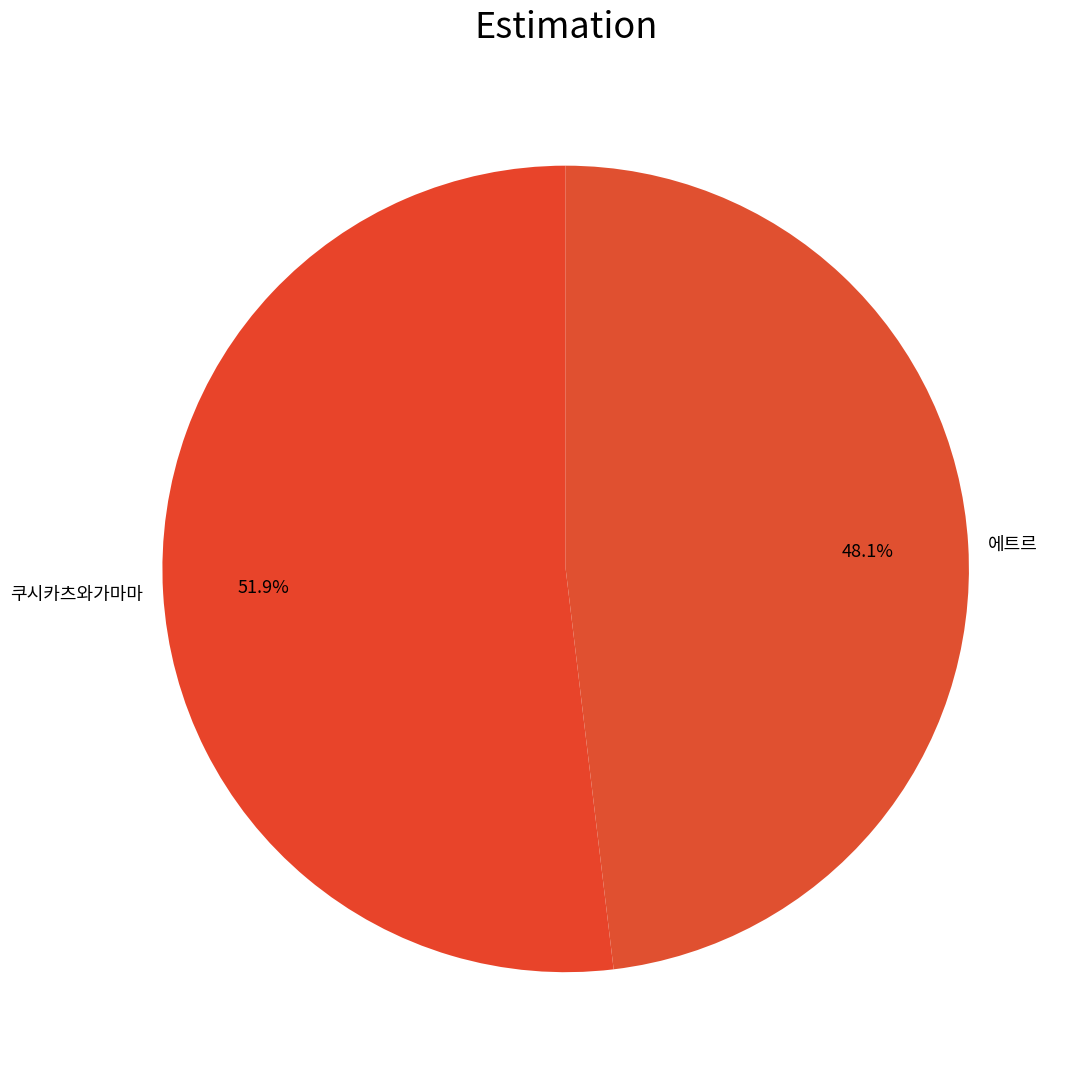

Count the number of slices in the pie.

2